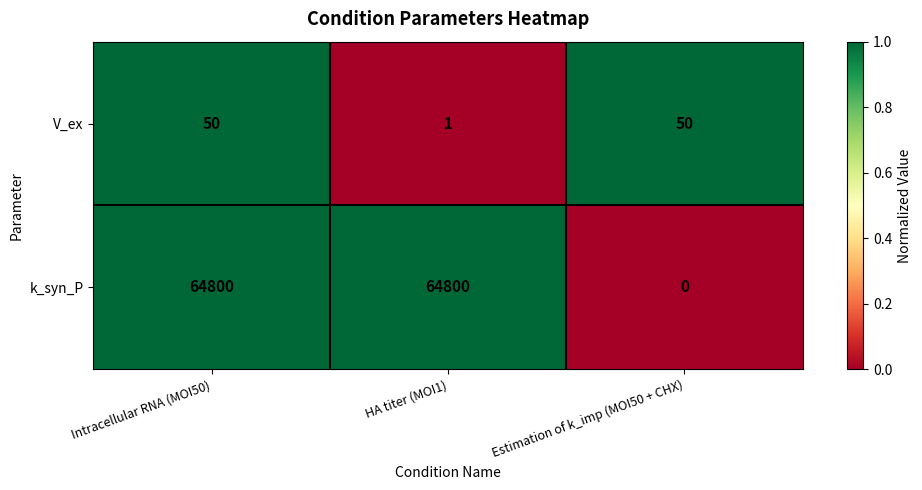

Reading right to left, extract all data points from this chart.

V_ex: Estimation of k_imp (MOI50 + CHX)=50	HA titer (MOI1)=1	Intracellular RNA (MOI50)=50
k_syn_P: Estimation of k_imp (MOI50 + CHX)=0	HA titer (MOI1)=64800	Intracellular RNA (MOI50)=64800